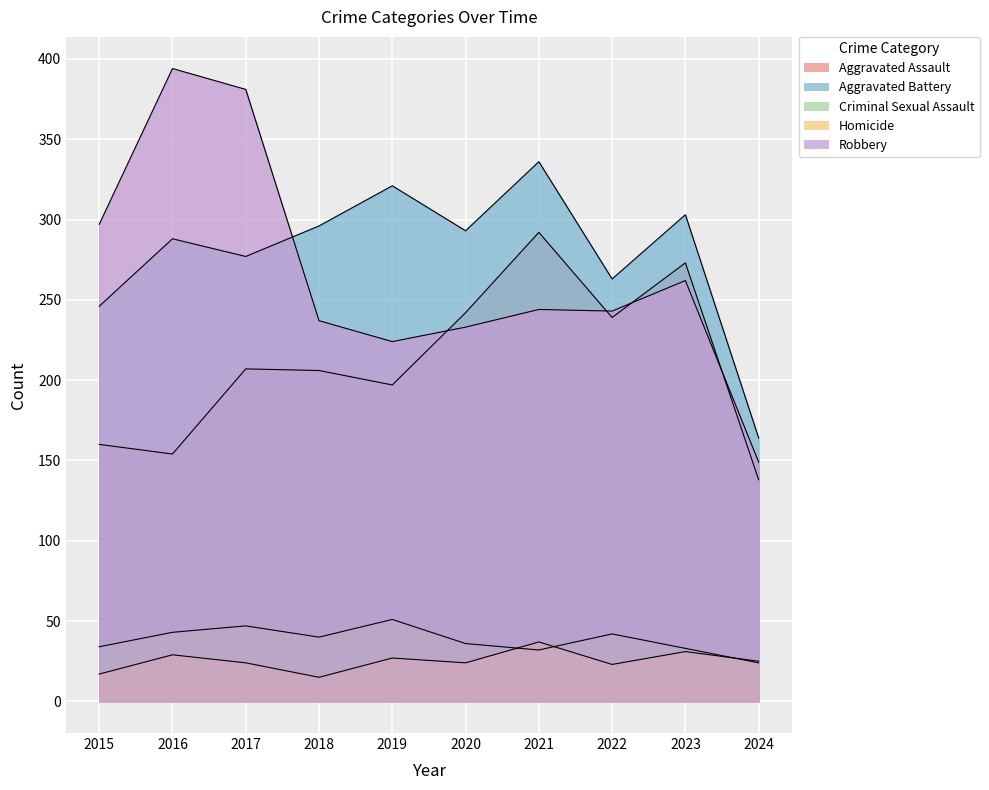

What is the difference between the Robbery values at 2020 and 2017?

148